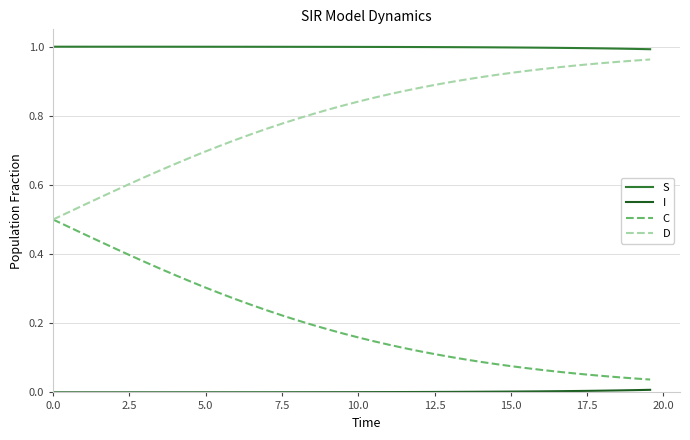

True or false: S and C intersect in this chart.

False